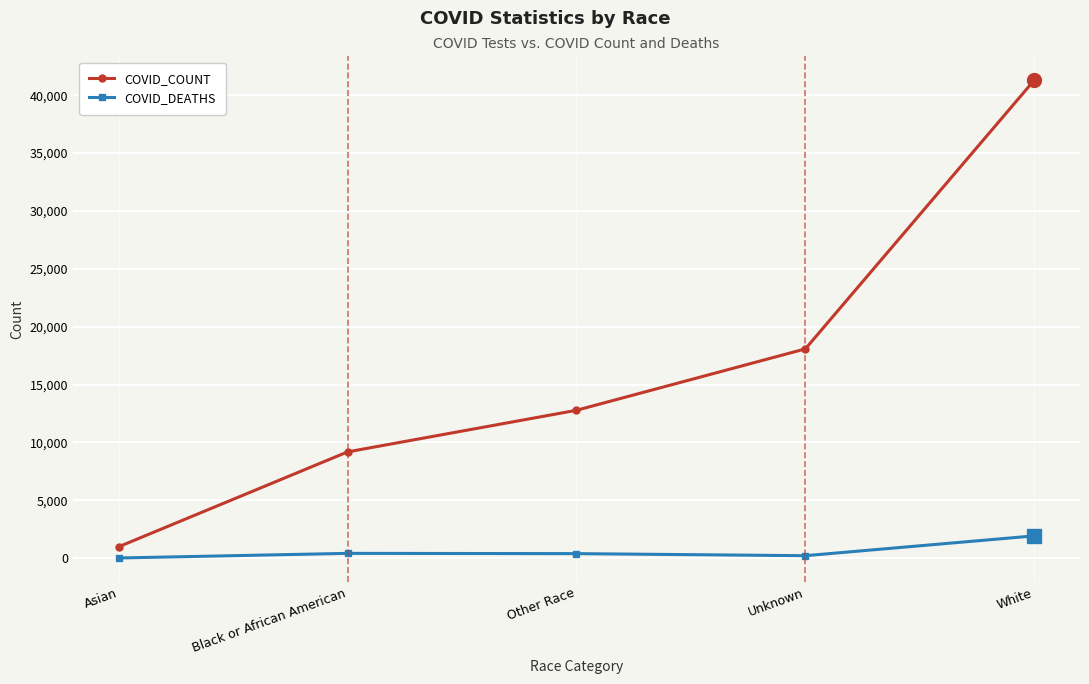

True or false: COVID_DEATHS and COVID_COUNT intersect in this chart.

False